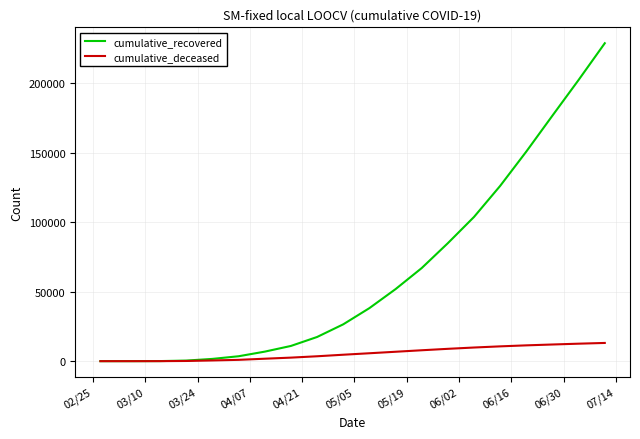

What is the sum of all cumulative_recovered values?

1296973